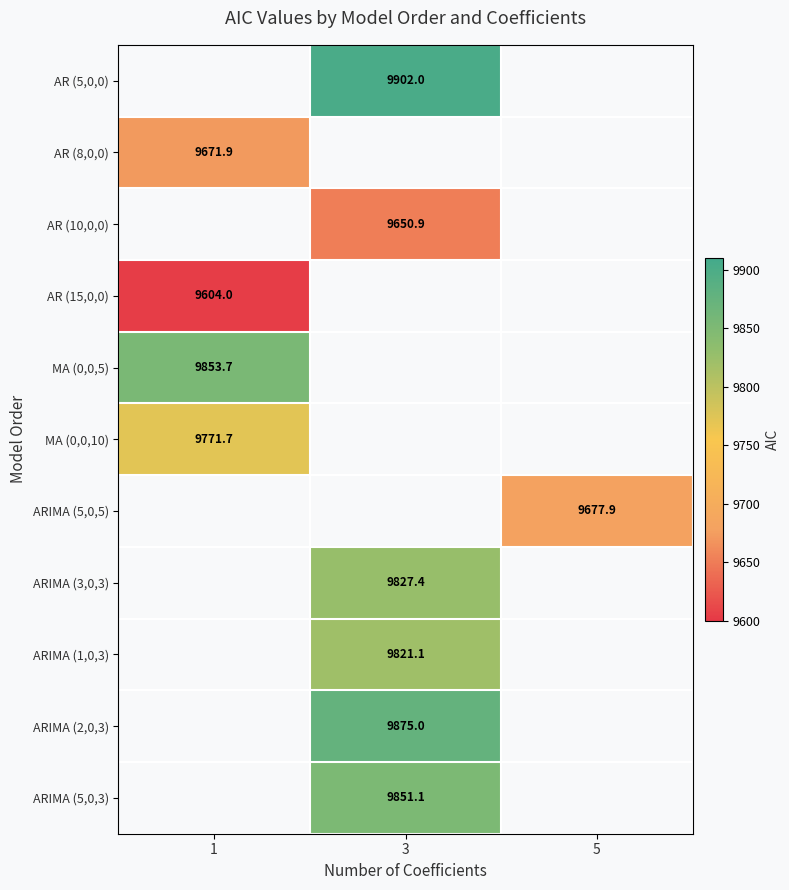

Which has a higher value, 1 or 5?

5